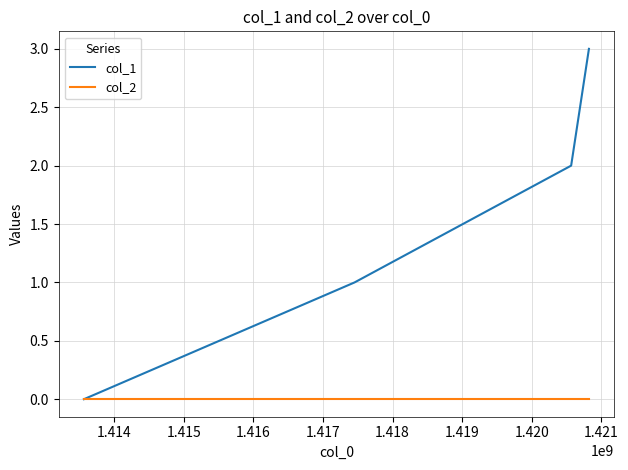

Which series has the largest total across all categories?

col_1